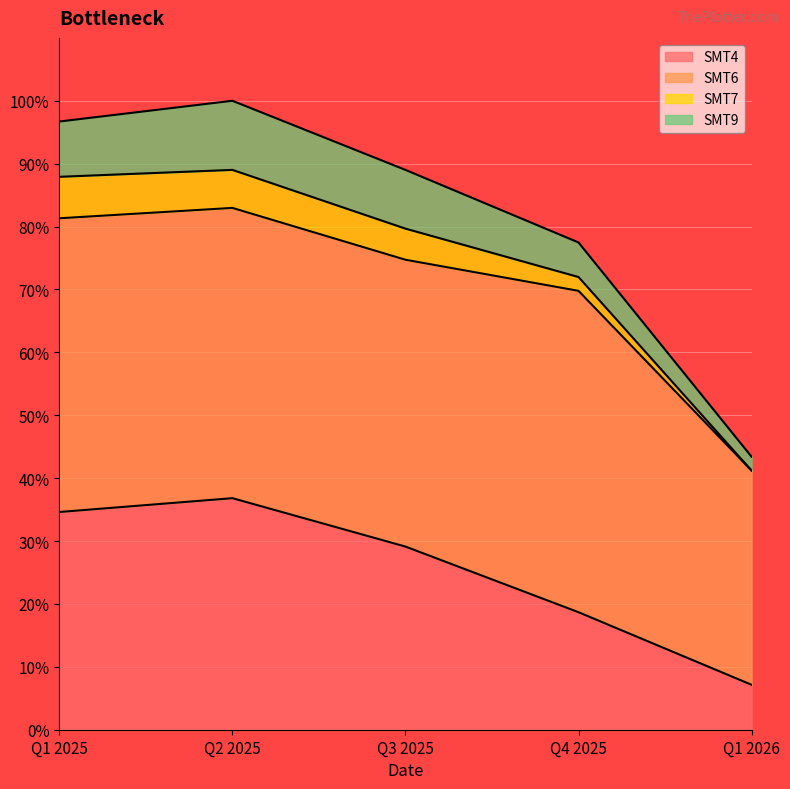

True or false: SMT6 and SMT4 intersect in this chart.

False